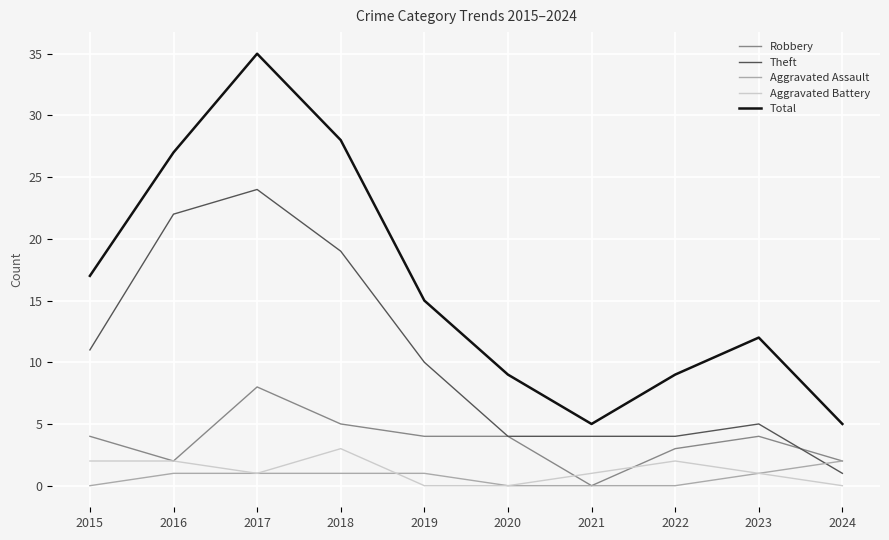

Is it true that Total equals 17 at 2023?

False